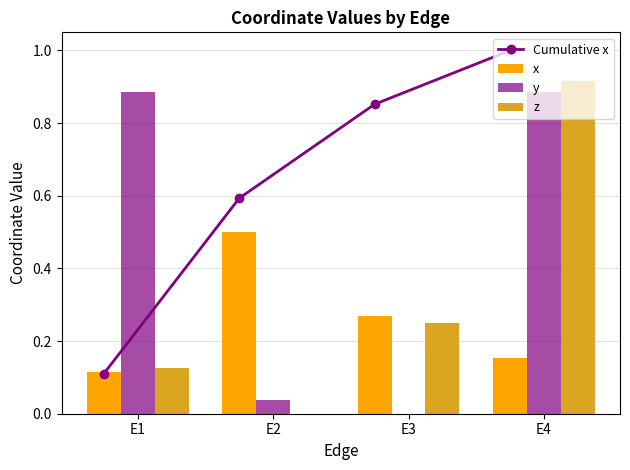

Which series changed the most between E3 and E4?

y